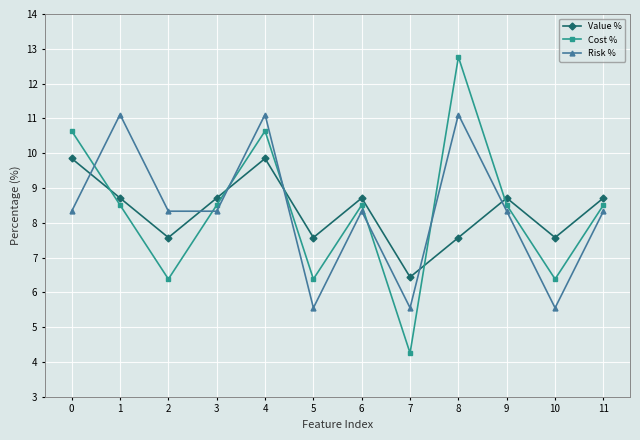

Reading left to right, list all the values displayed in this chart.

Value %: 9.8	8.7	7.6	8.7	9.8	7.6	8.7	6.4	7.6	8.7	7.6	8.7
Cost %: 10.6	8.5	6.4	8.5	10.6	6.4	8.5	4.3	12.8	8.5	6.4	8.5
Risk %: 8.3	11.1	8.3	8.3	11.1	5.6	8.3	5.6	11.1	8.3	5.6	8.3